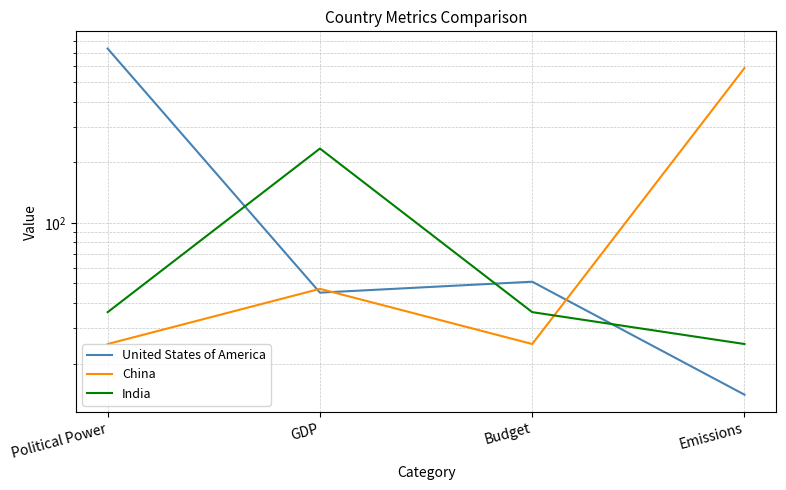

Reading right to left, list all the values displayed in this chart.

United States of America: Emissions=14	Budget=51	GDP=45	Political Power=734
China: Emissions=588	Budget=25	GDP=47	Political Power=25
India: Emissions=25	Budget=36	GDP=234	Political Power=36